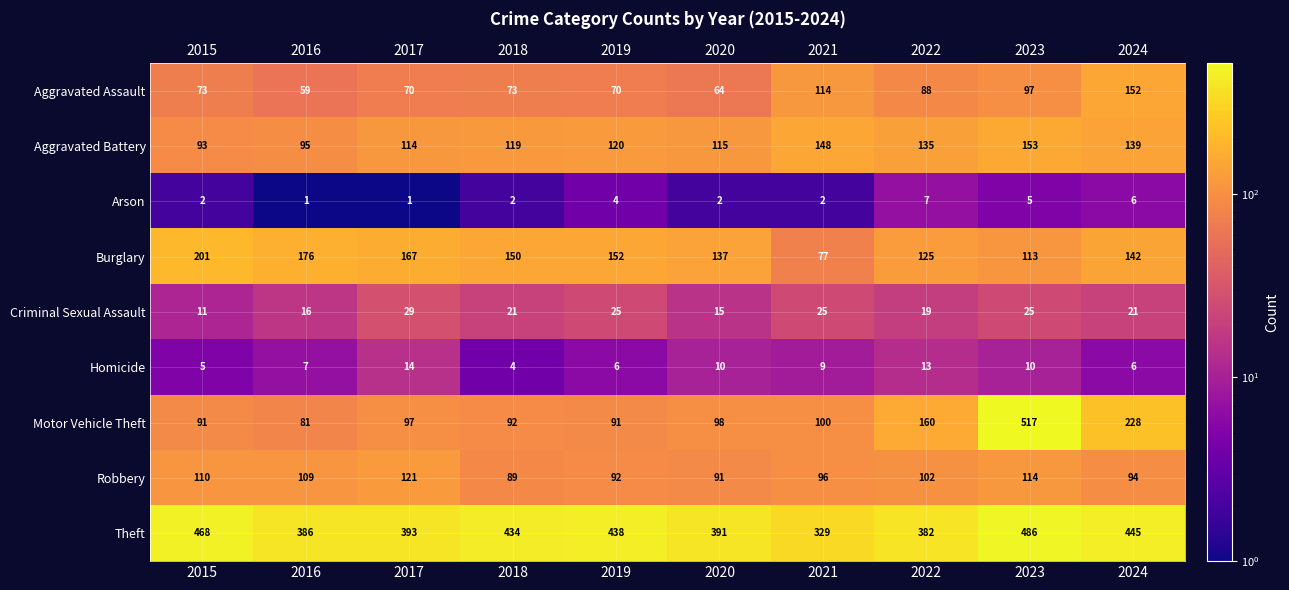

True or false: Burglary has a value of 70 at 2016.

False